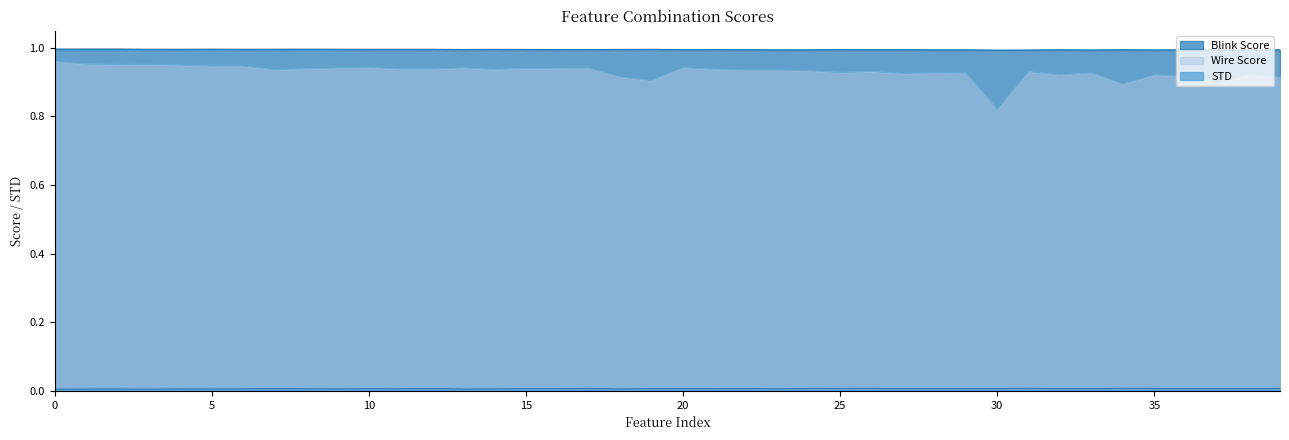

What is the label of the 13th point from the left?

accel1_Peak_Ratio_EOG